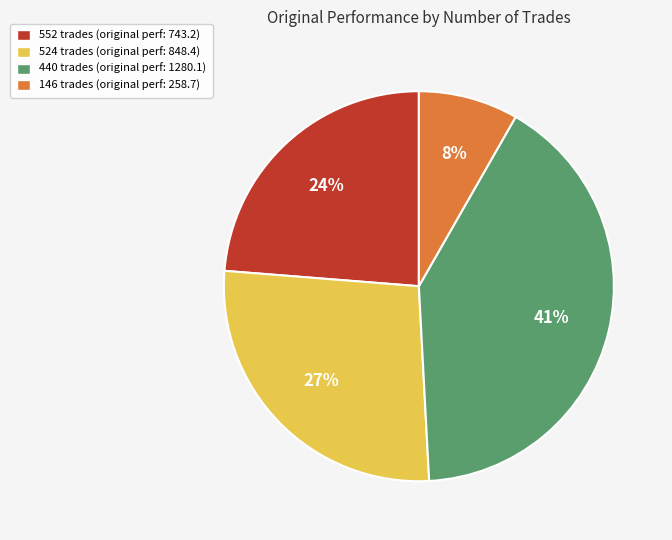

To the nearest percent, what is the difference between the largest and smallest slice percentages?

33%